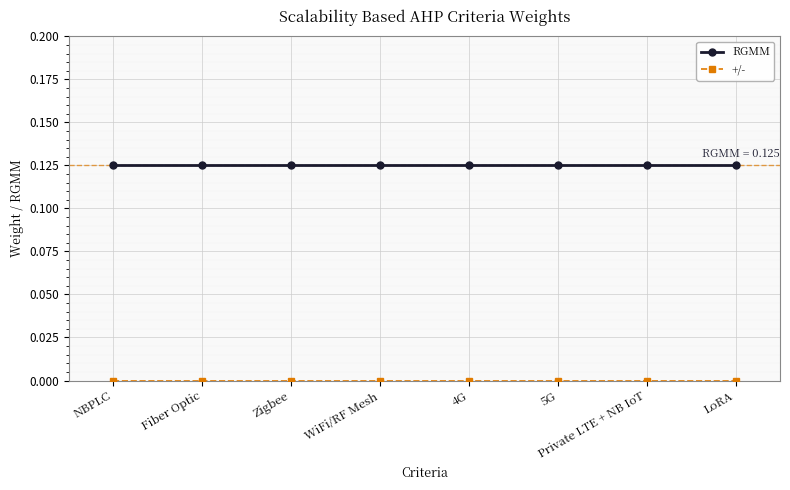

What is the label of the 5th point from the right?

WiFi/RF Mesh